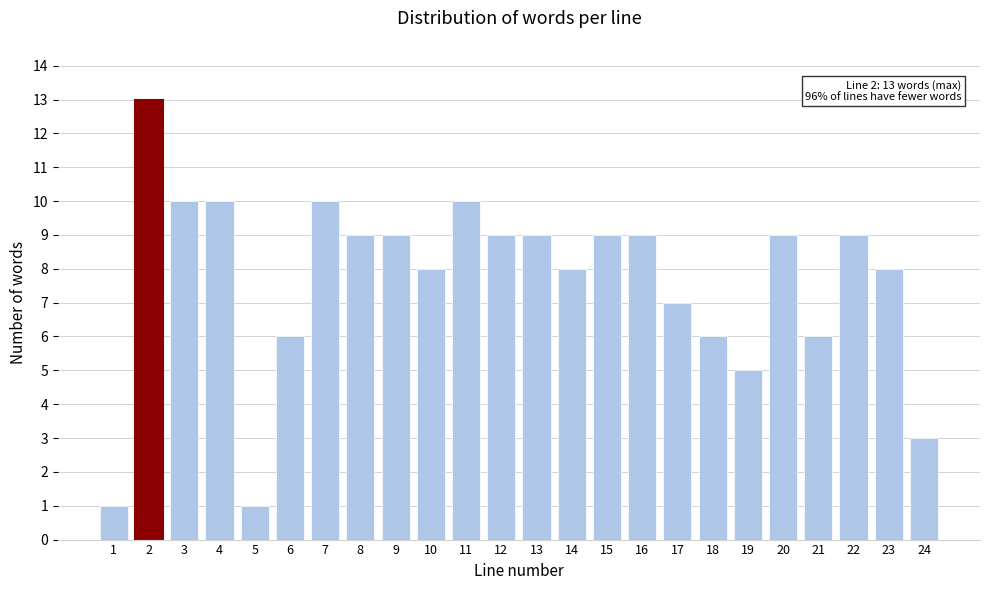

Reading left to right, what are all the values shown in this chart?

1	13	10	10	1	6	10	9	9	8	10	9	9	8	9	9	7	6	5	9	6	9	8	3